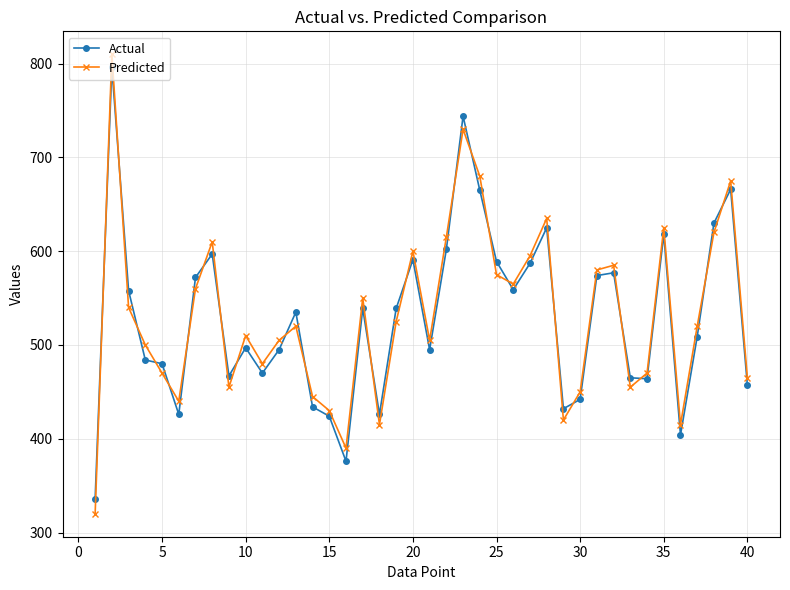

What is the minimum value for Predicted?

320